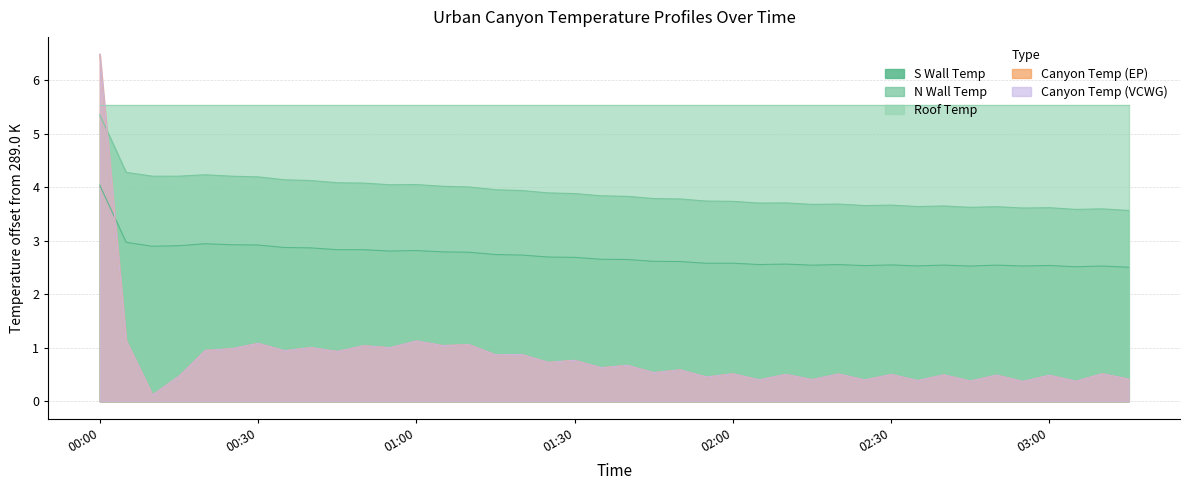

Which series has the largest range (max minus min)?

canTemp_ep_K